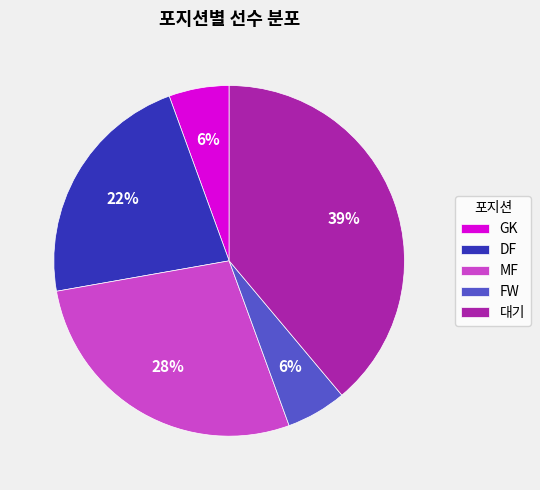

Between GK and 대기, which is larger?

대기